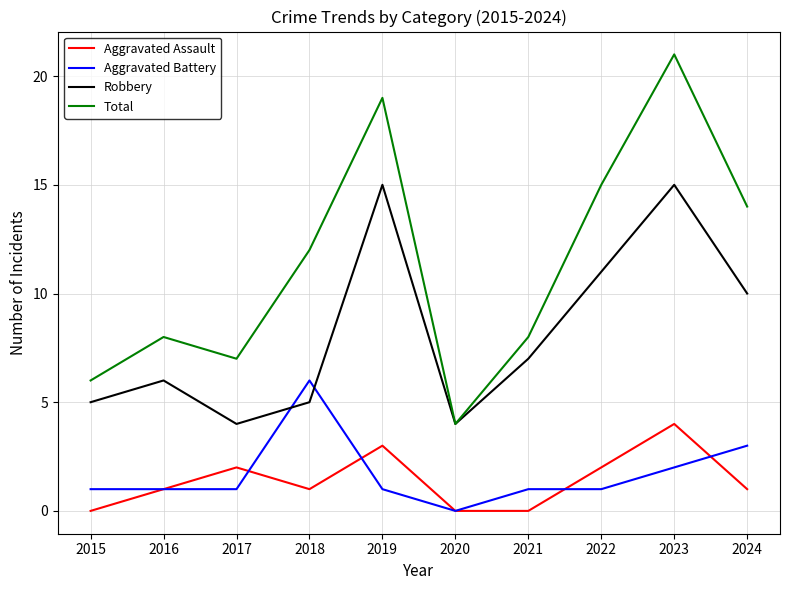

What is the approximate value of Total at 2015?

6